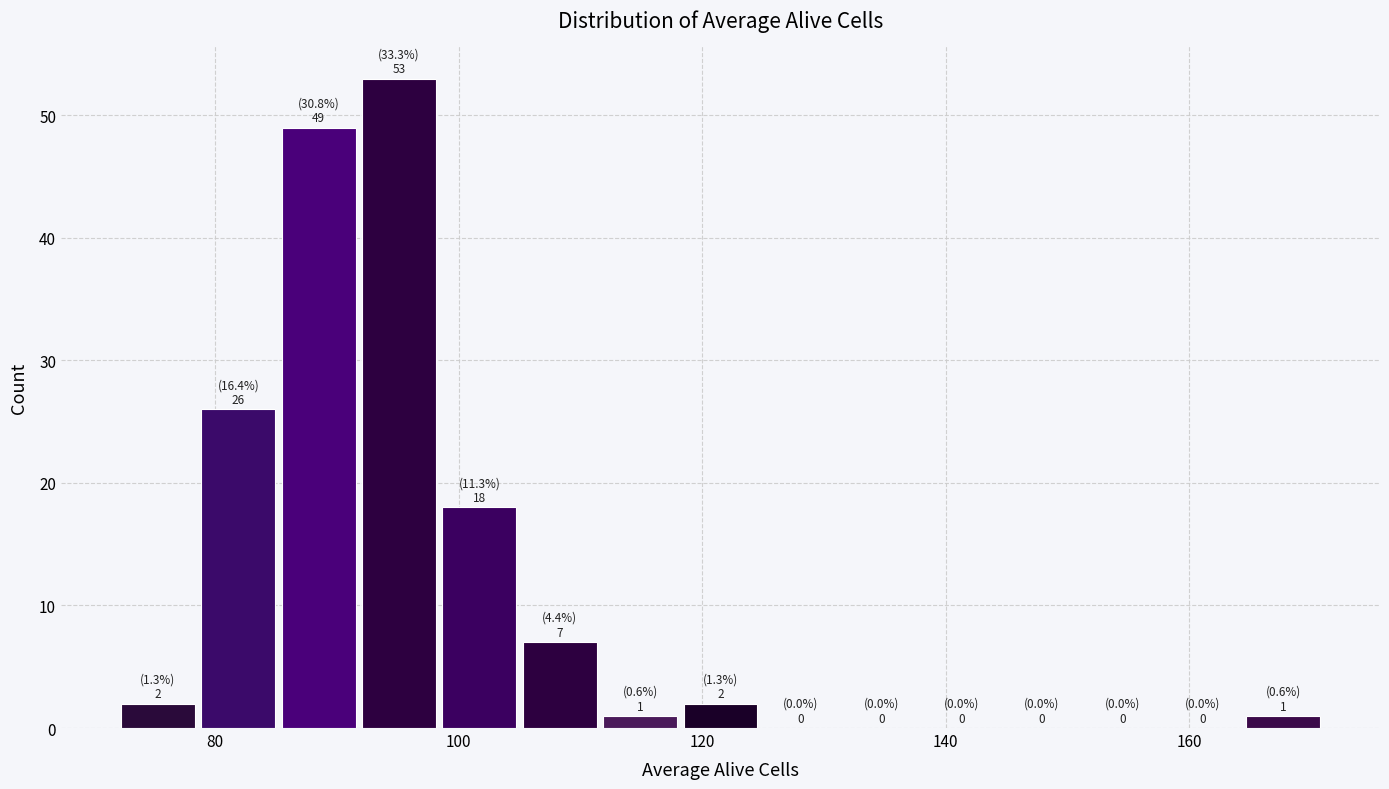

Read against the x-axis, roughly where is the centre of the tallest bar?

96